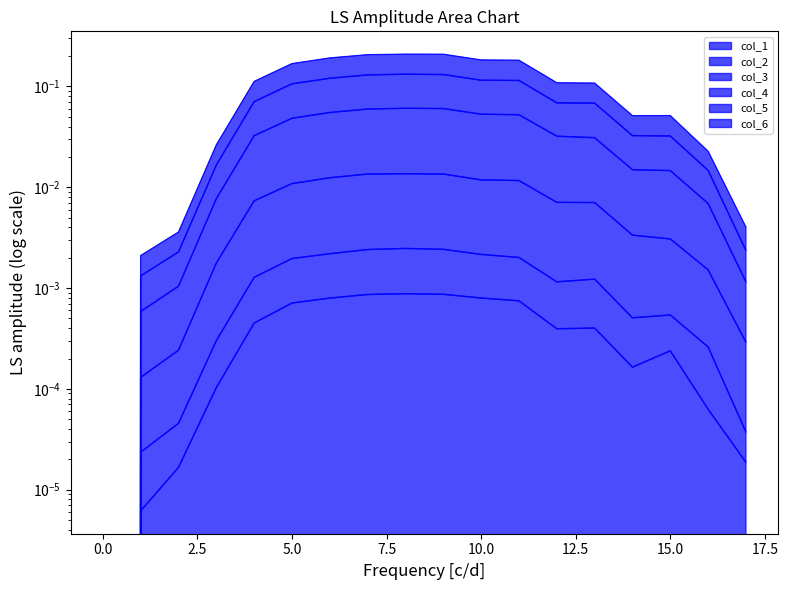

Reading right to left, list all the values displayed in this chart.

col_1: 17=0.0	16=0.0	15=0.0	14=0.0	13=0.0	12=0.0	11=0.0	10=0.0	9=0.0	8=0.0	7=0.0	6=0.0	5=0.0	4=0.0	3=0.0	2=0.0	1=0.0	0=0.0
col_2: 17=0.0	16=0.0	15=0.0	14=0.0	13=0.0	12=0.0	11=0.0	10=0.0	9=0.0	8=0.0	7=0.0	6=0.0	5=0.0	4=0.0	3=0.0	2=0.0	1=0.0	0=0.0
col_3: 17=0.0	16=0.0	15=0.0	14=0.0	13=0.0	12=0.0	11=0.0	10=0.0	9=0.0	8=0.0	7=0.0	6=0.0	5=0.0	4=0.0	3=0.0	2=0.0	1=0.0	0=0.0
col_4: 17=0.0	16=0.0	15=0.0	14=0.0	13=0.0	12=0.0	11=0.1	10=0.1	9=0.1	8=0.1	7=0.1	6=0.1	5=0.0	4=0.0	3=0.0	2=0.0	1=0.0	0=0.0
col_5: 17=0.0	16=0.0	15=0.0	14=0.0	13=0.1	12=0.1	11=0.1	10=0.1	9=0.1	8=0.1	7=0.1	6=0.1	5=0.1	4=0.1	3=0.0	2=0.0	1=0.0	0=0.0
col_6: 17=0.0	16=0.0	15=0.1	14=0.1	13=0.1	12=0.1	11=0.2	10=0.2	9=0.2	8=0.2	7=0.2	6=0.2	5=0.2	4=0.1	3=0.0	2=0.0	1=0.0	0=0.0